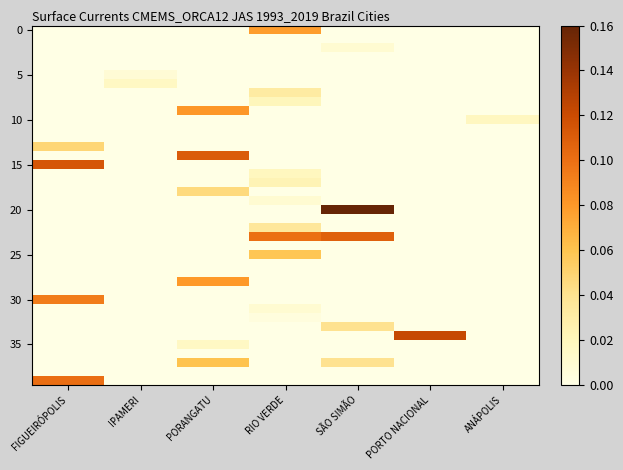

At which category is the sum across all series the highest?

PORANGATU